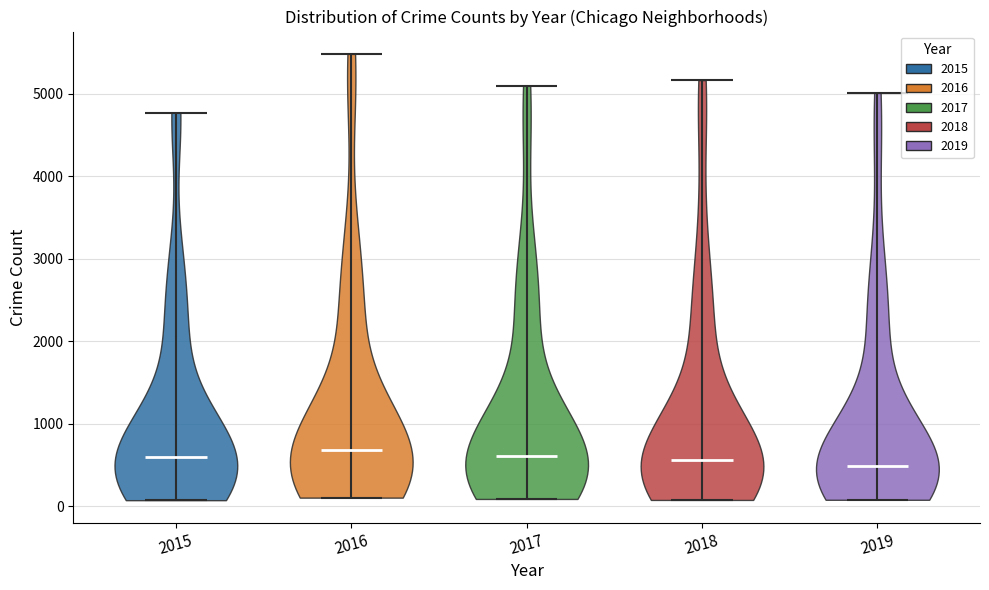

Reading left to right, read every violin against the y-axis: where its median line is, and the lowest and highest points it reaches. The values are not printed on the chart, so give them approximately, as read against the axis.

2015: median line 600, lowest point 100, highest point 4800
2016: median line 700, lowest point 100, highest point 5500
2017: median line 600, lowest point 100, highest point 5100
2018: median line 600, lowest point 100, highest point 5200
2019: median line 500, lowest point 100, highest point 5000